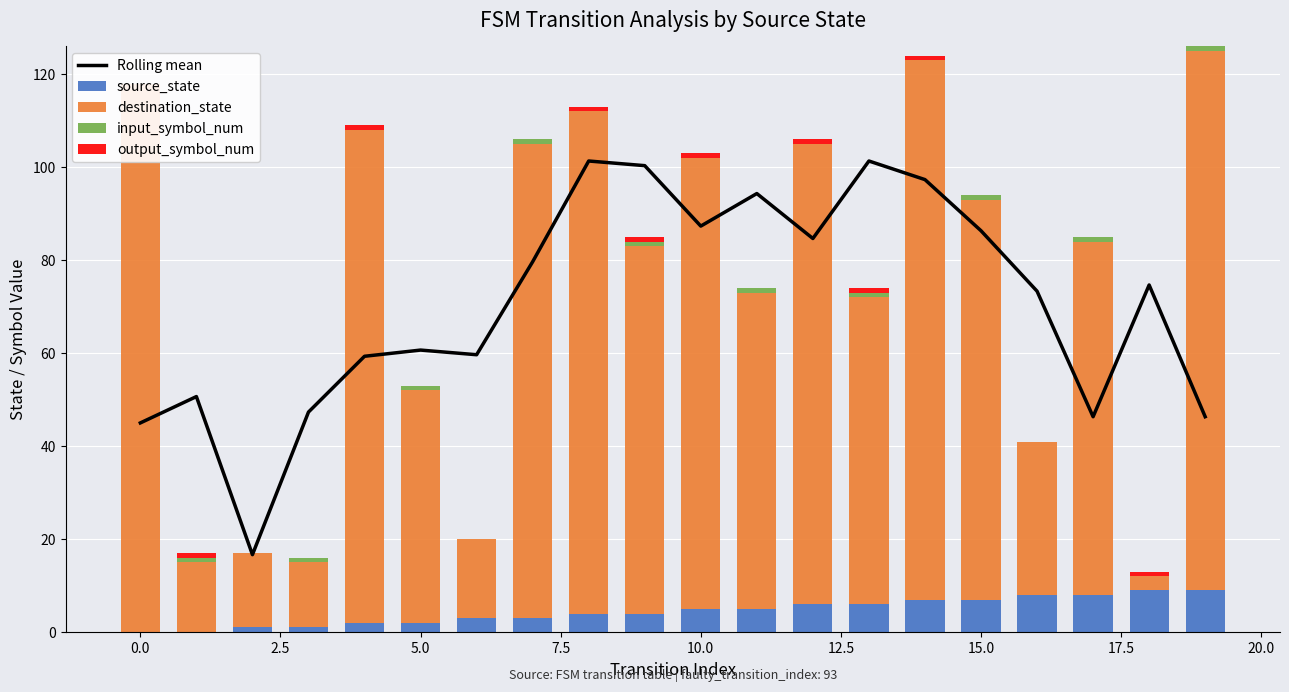

Which has a higher value, 0.0 or 10.0?

10.0